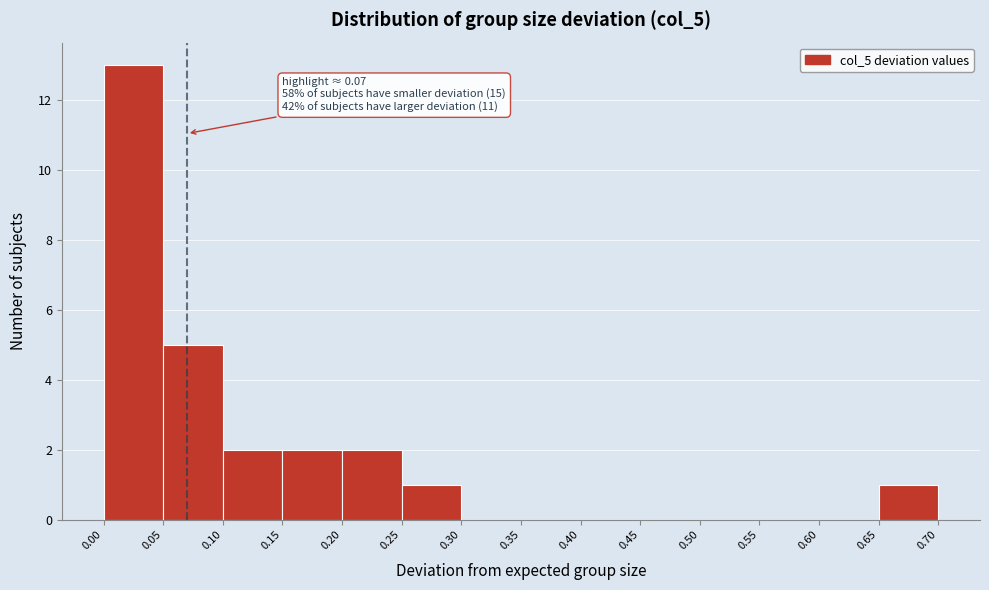

Which range on the x-axis has the tallest bar?

0.00 to 0.05